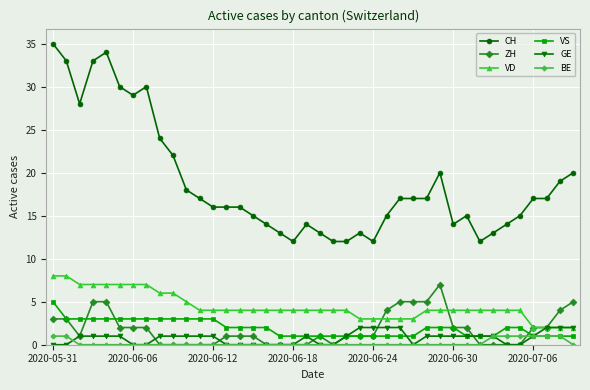

Which series has the largest total across all categories?

CH